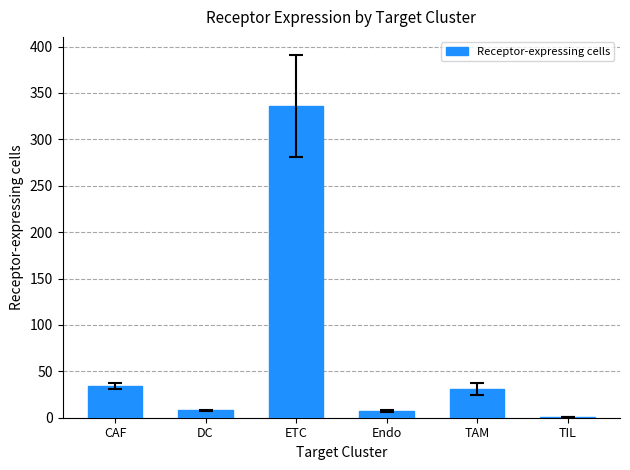

Is it true that the value at CAF is 14?

False